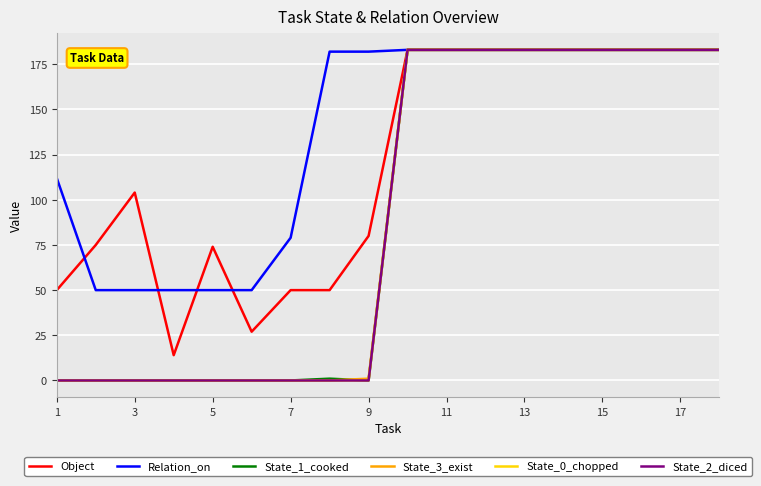

True or false: State_0_chopped and State_3_exist cross at least once.

False